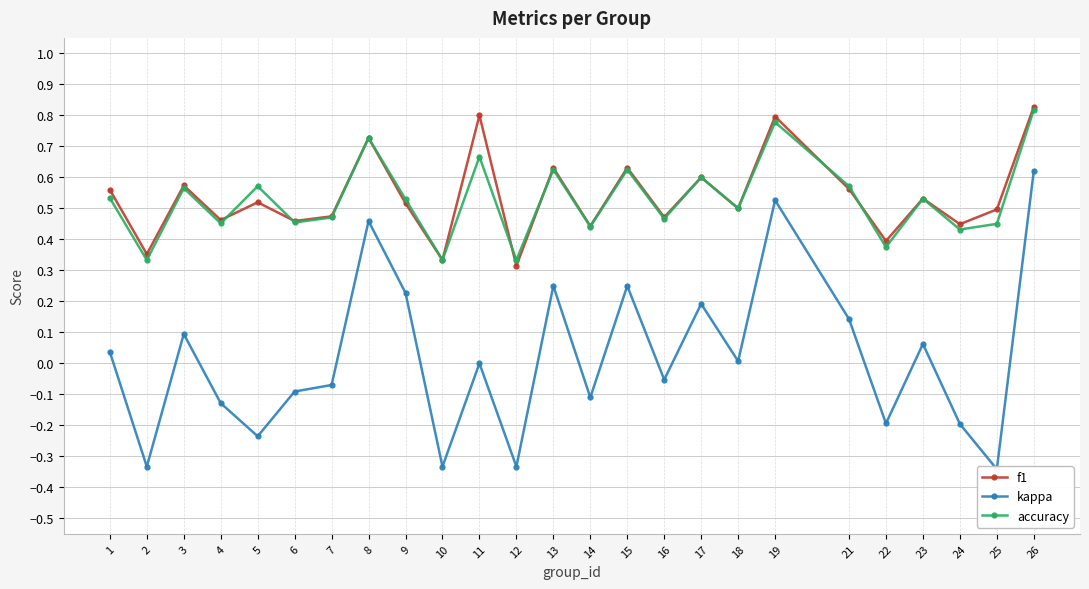

In kappa, how many points are higher than both neighbors (excluding endpoints)?

8